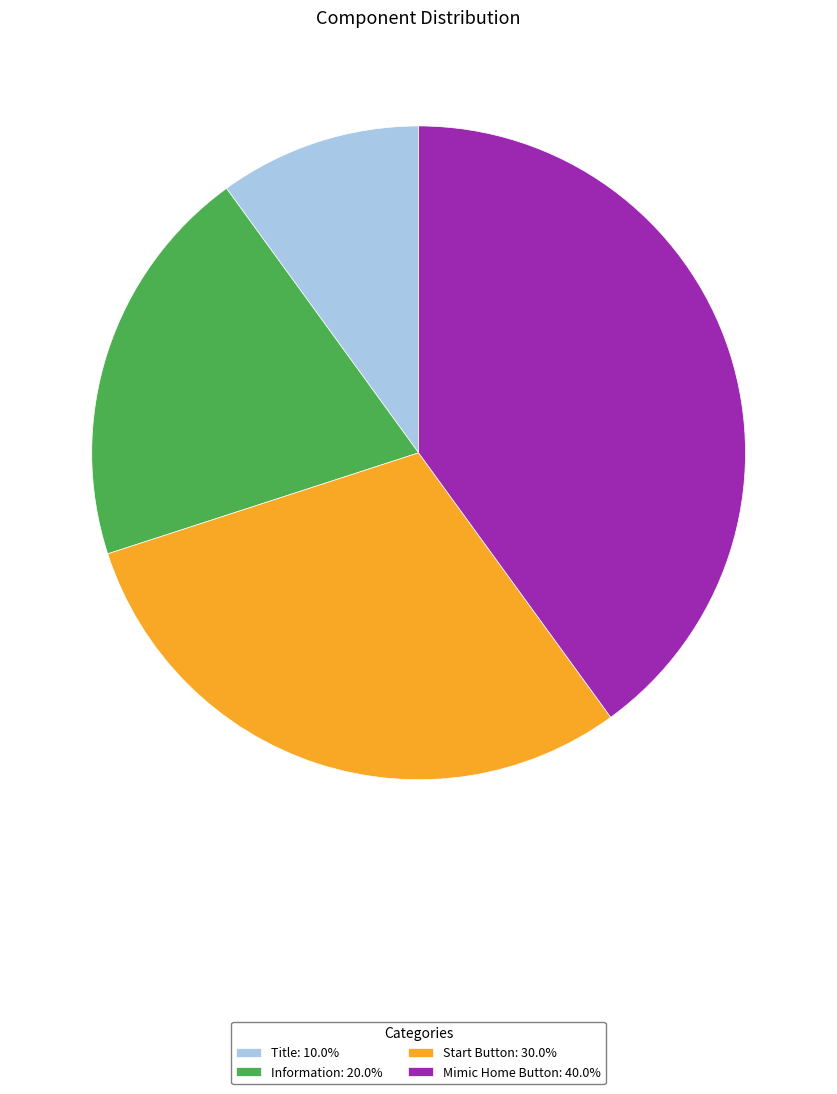

What is the largest slice in the pie chart?

Mimic Home Button